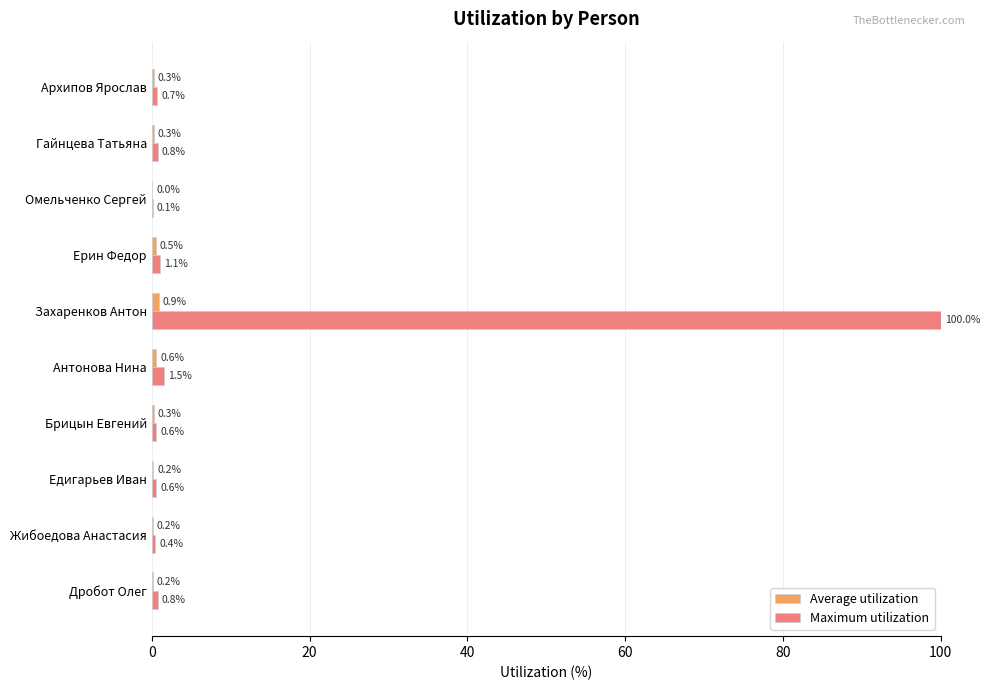

Which series has the largest total across all categories?

Maximum utilization